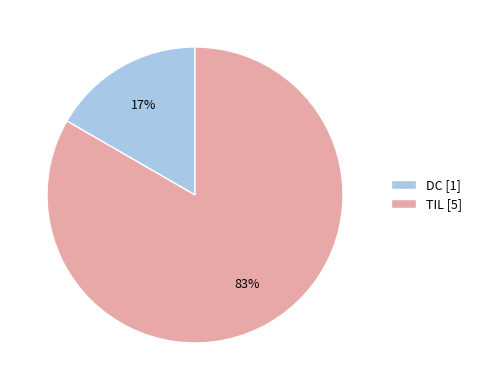

Combined, do DC and TIL account for over 50%?

Yes